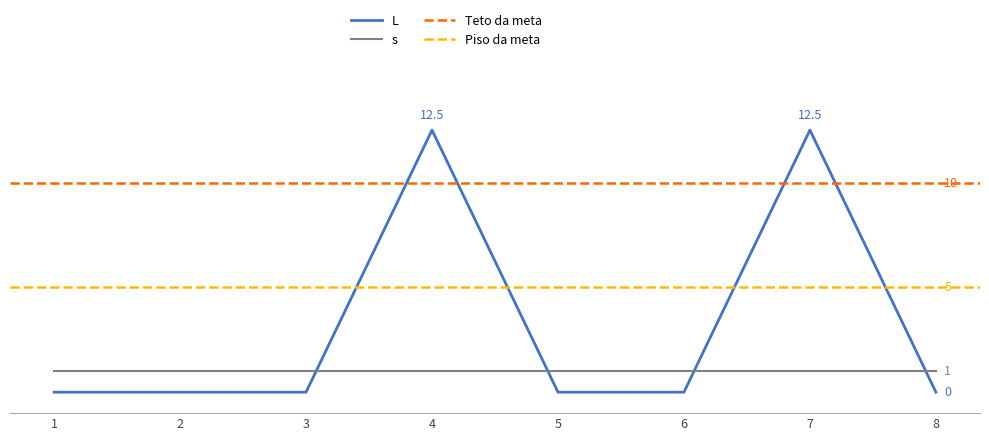

Which category has the lowest value across all series?

1